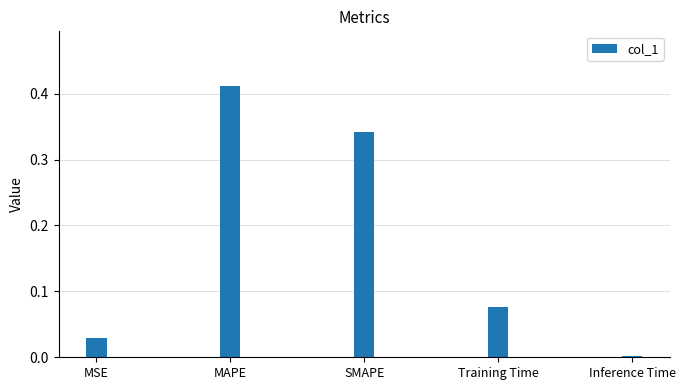

Between MAPE and Training Time, which is larger?

MAPE